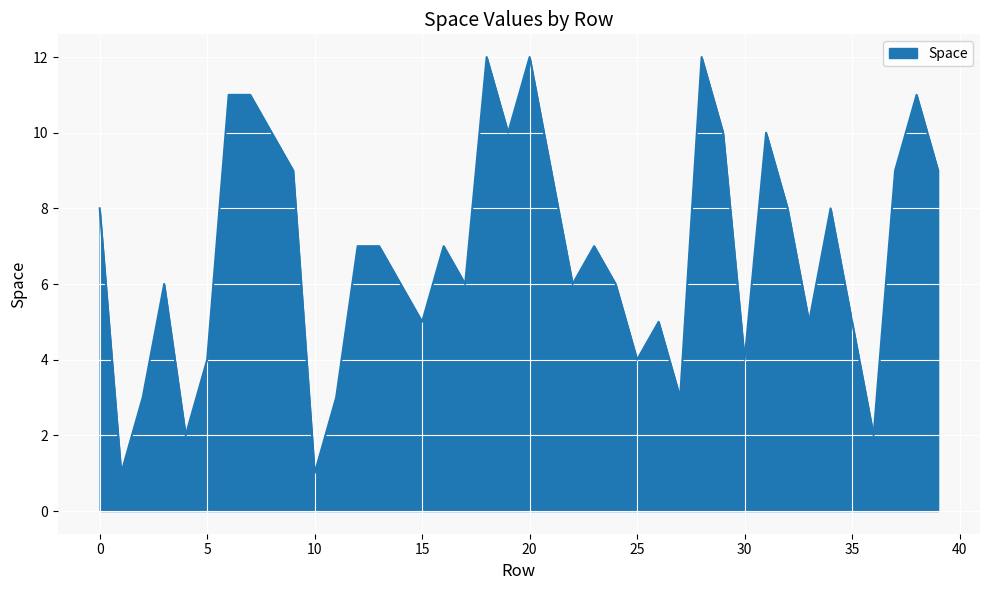

What is the maximum value shown in the chart?

12